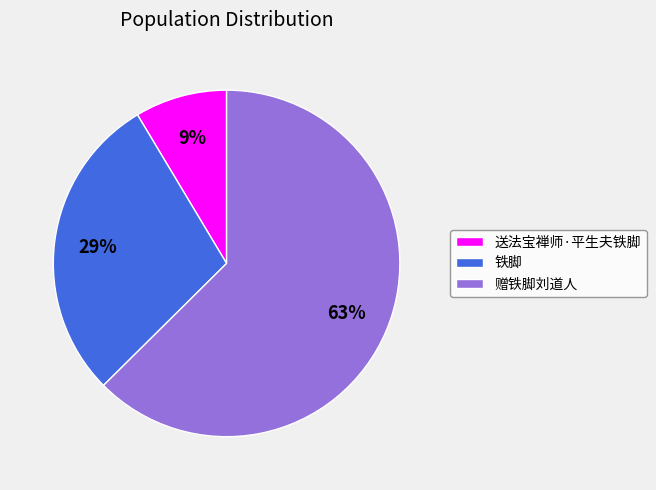

The 铁脚 slice represents 29% of the pie. True or false?

True